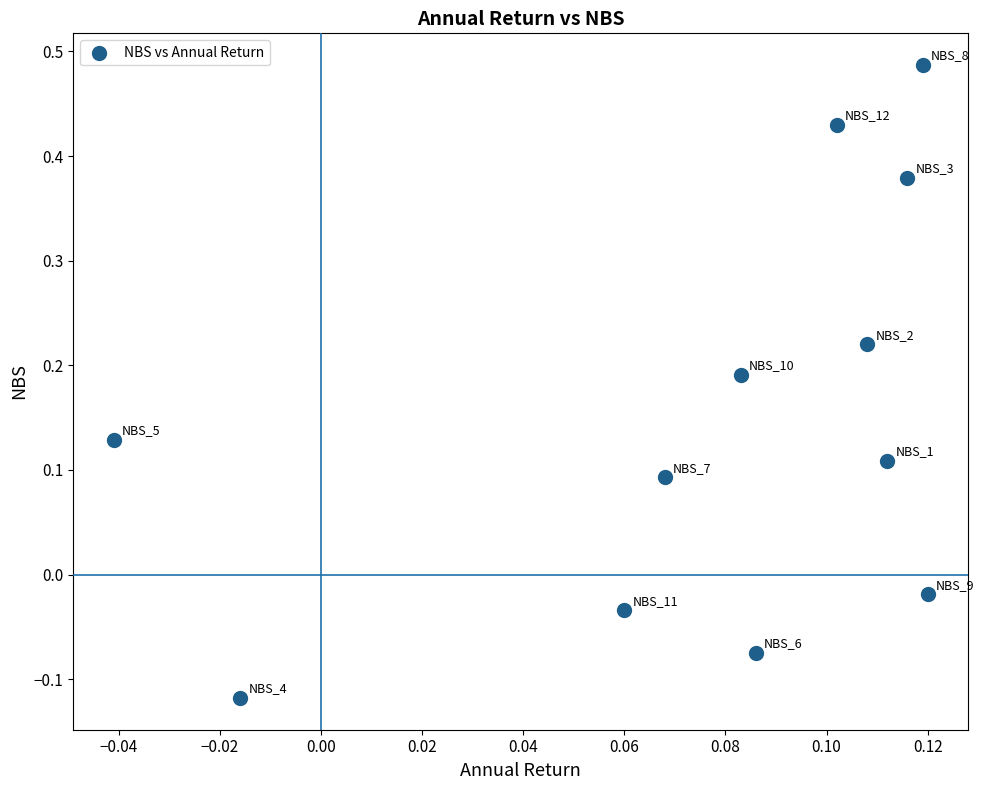

What is the range of Y values (max minus min)?

0.6